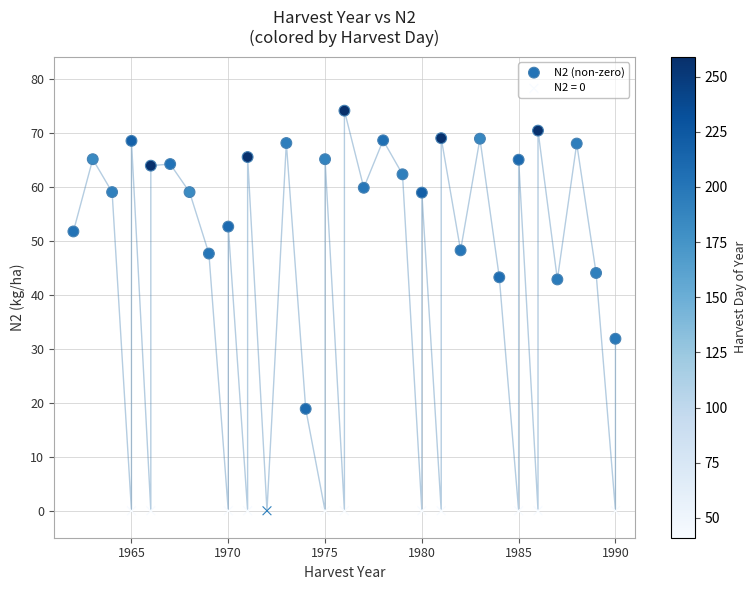

Which series contains the highest Y value?

N2 (non-zero)